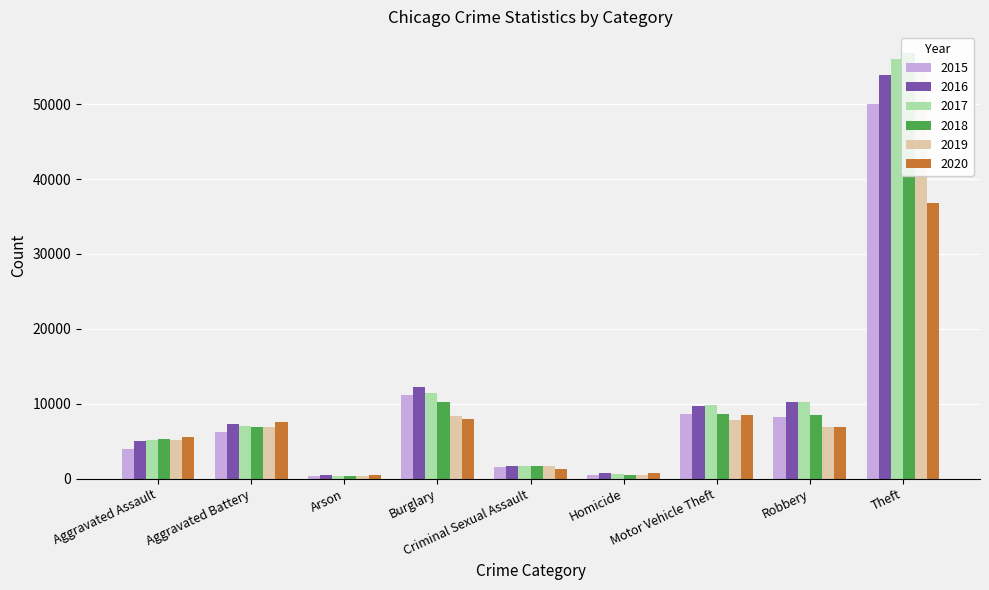

Read the 2016 value at Arson.

461